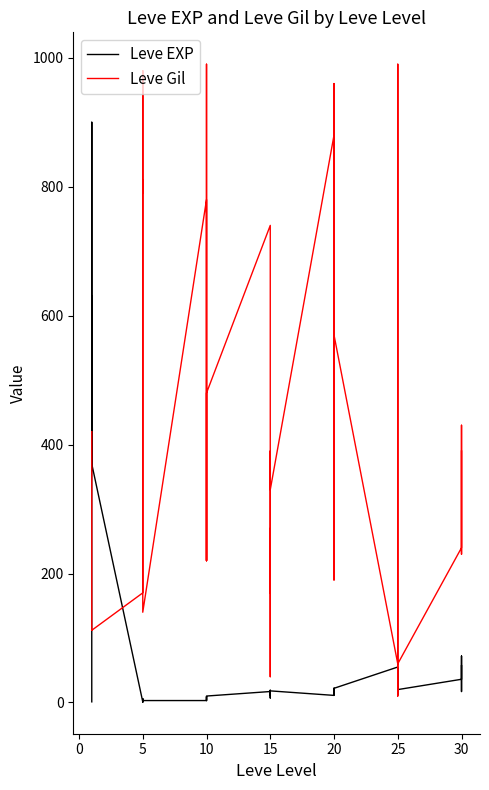

Which has a higher value, 20 or 5?

20